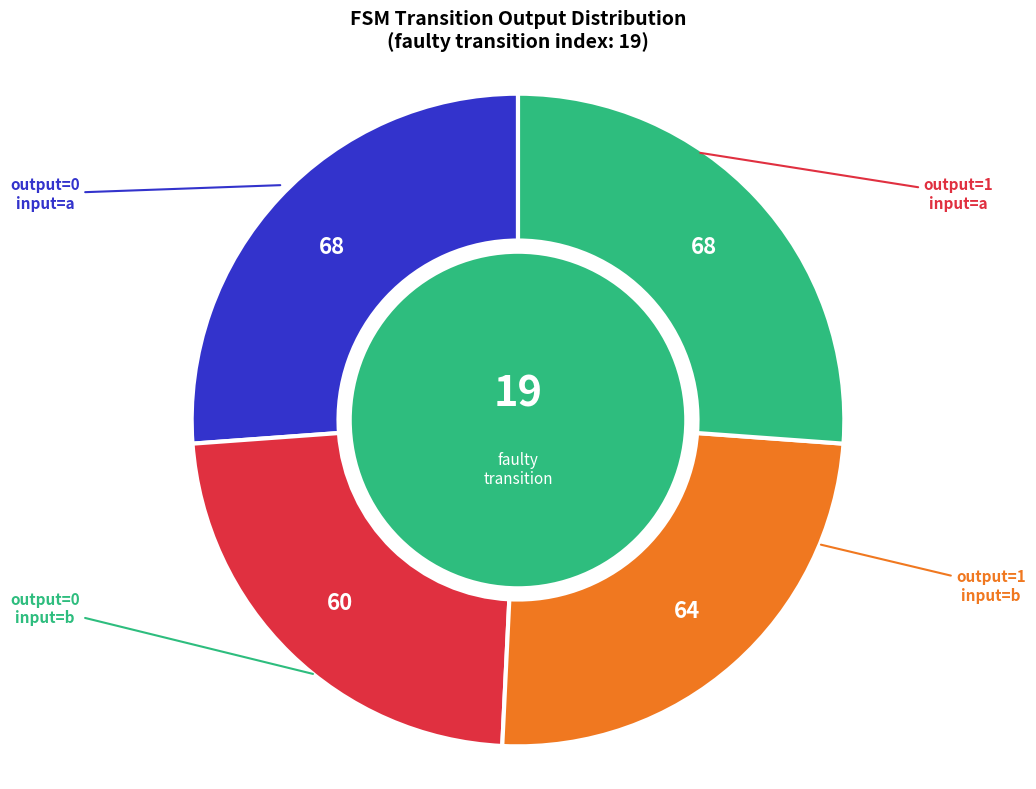

Does any single category account for the majority?

No